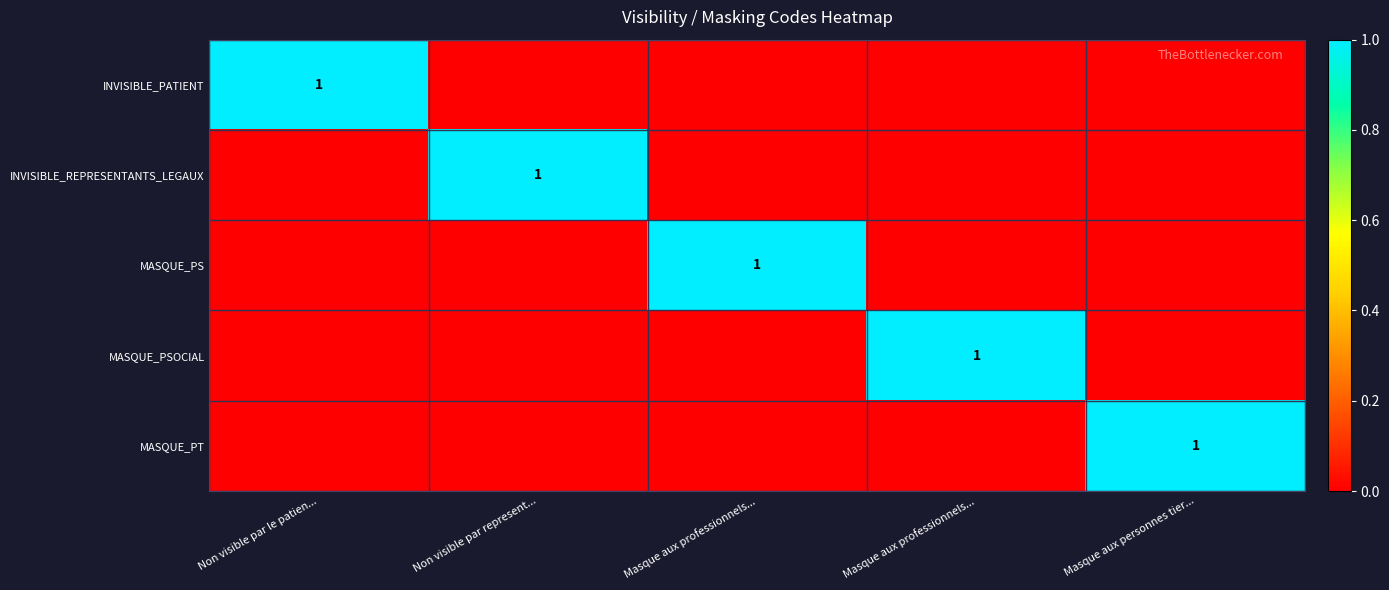

What is the sum of all MASQUE_PT values?

1